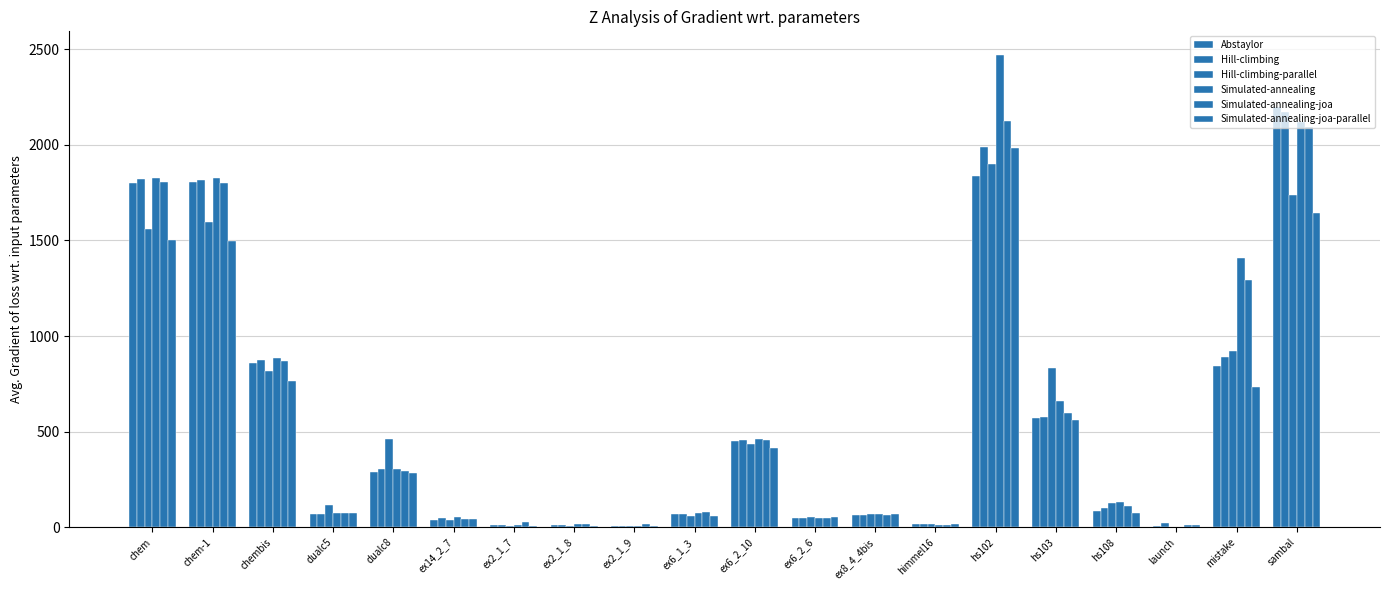

What is the maximum value for Simulated-annealing-joa-parallel?

1981.8